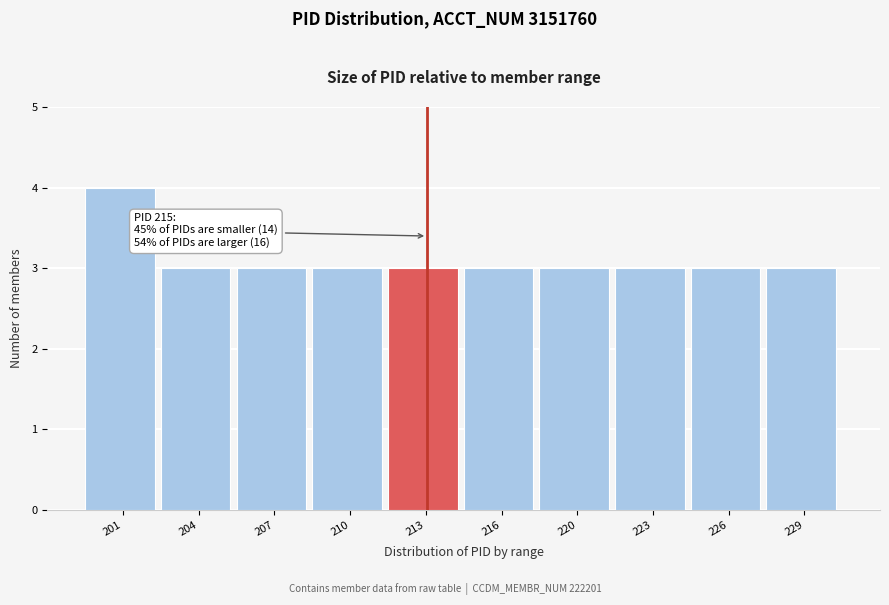

Reading left to right, what are all the values shown in this chart?

201=4	204=3	207=3	210=3	213=3	216=3	220=3	223=3	226=3	229=3